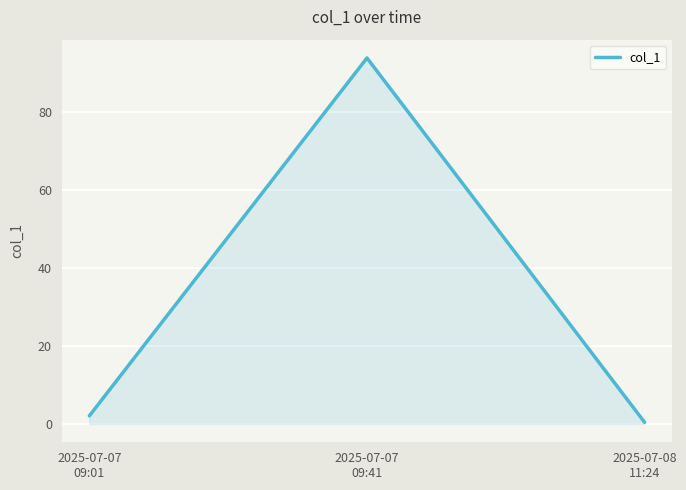

What is the minimum value shown in the chart?

0.4